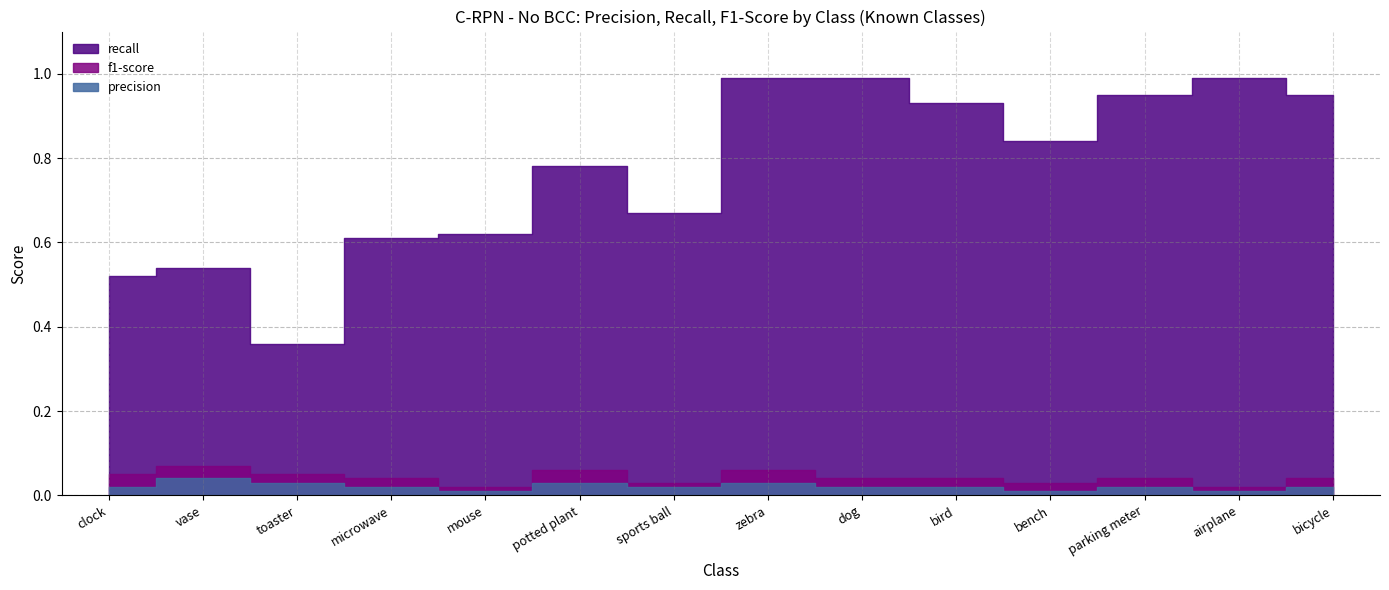

Which has a higher value, bench or bicycle?

bicycle